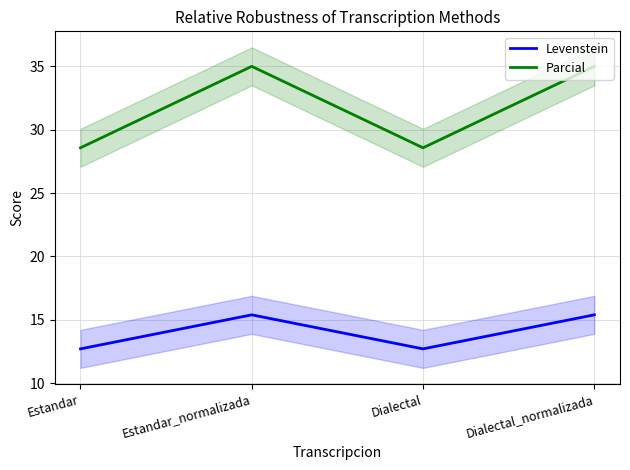

Reading left to right, extract all data points from this chart.

Levenstein: 12.7	15.4	12.7	15.4
Parcial: 28.6	35.0	28.6	35.0